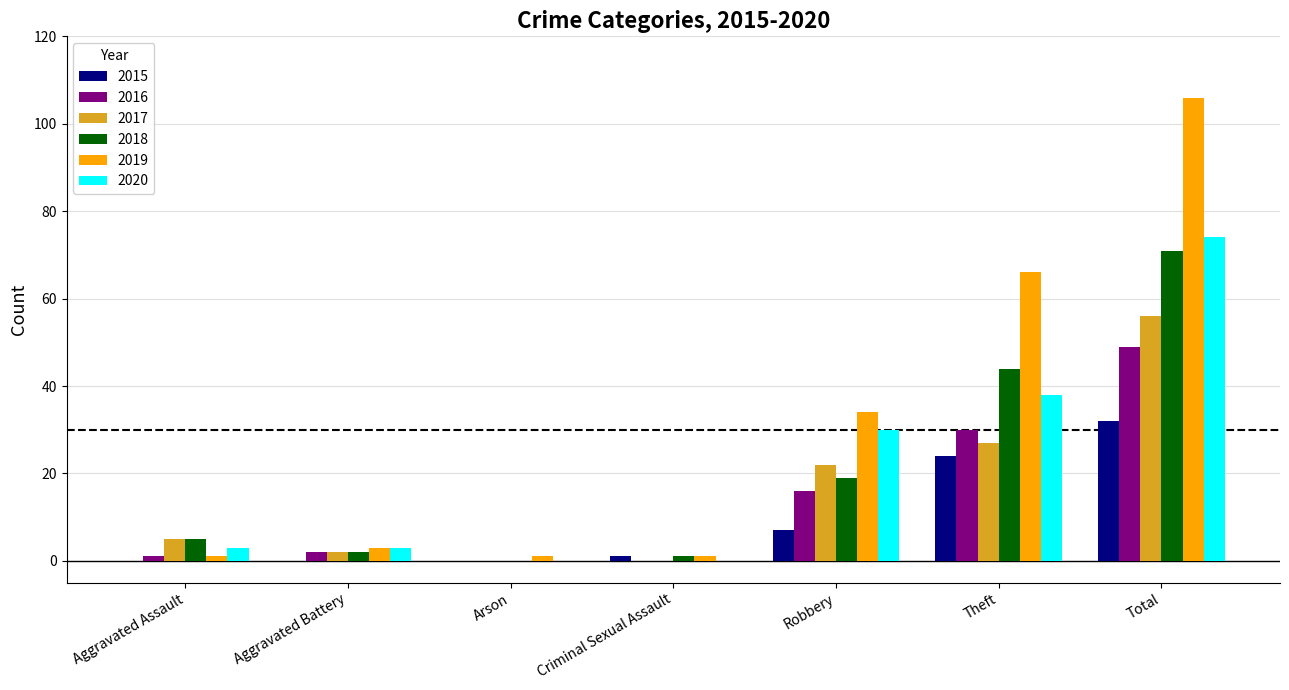

True or false: 2019 has a value of 145 at Total.

False